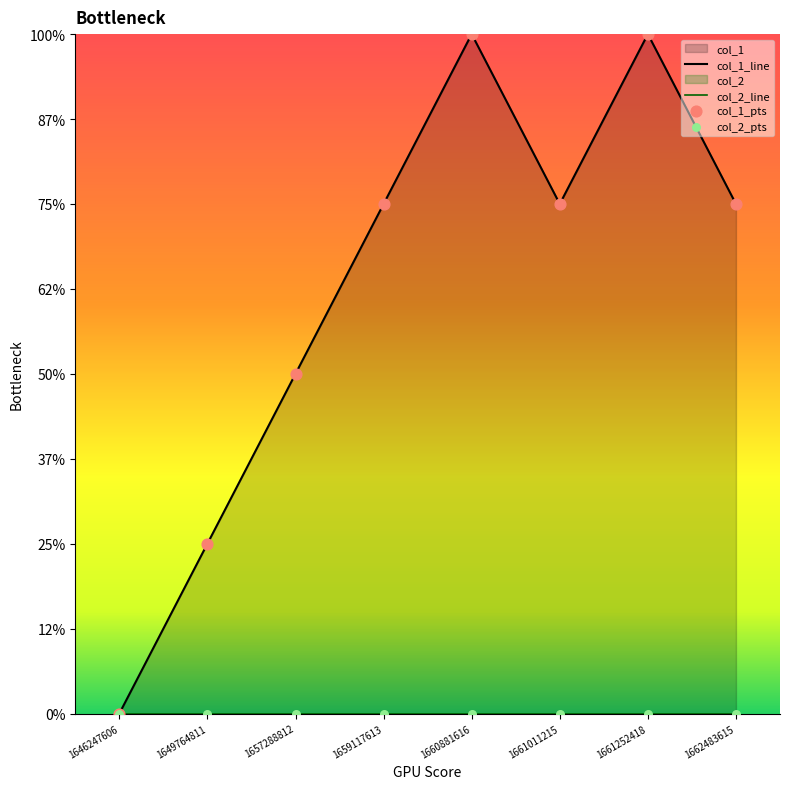

Which series reaches the minimum Y coordinate?

col_1_line